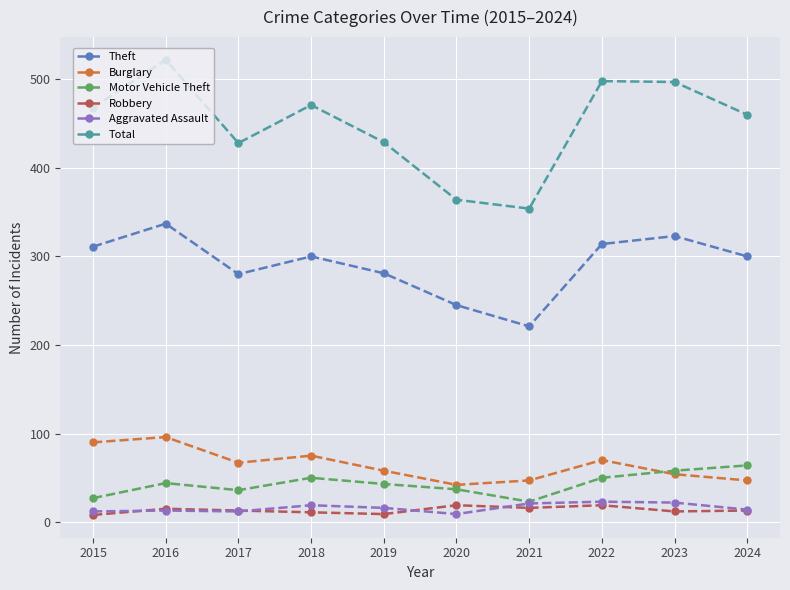

What is the greatest value displayed?

522